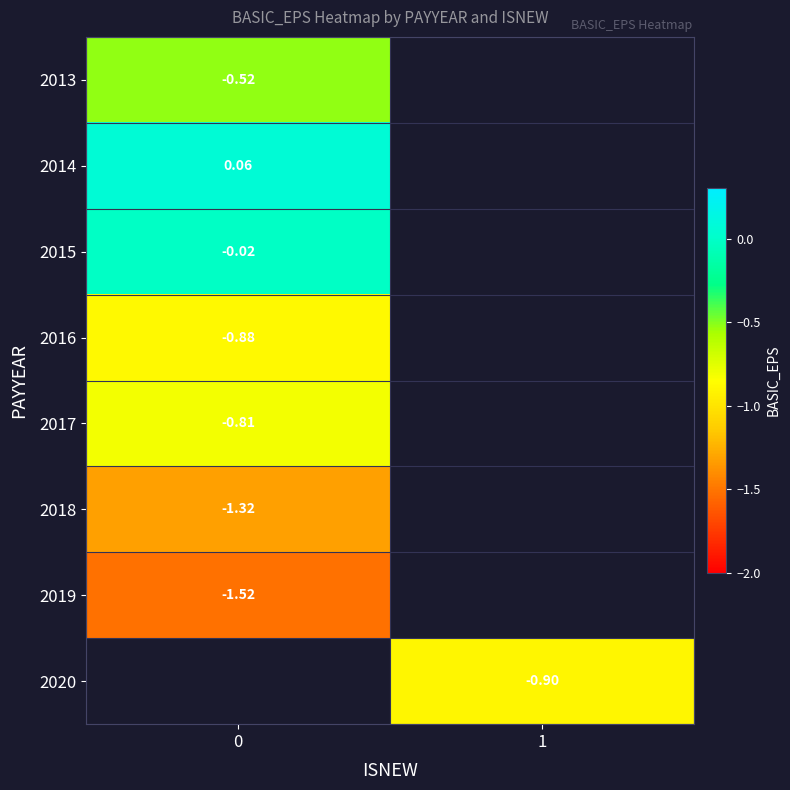

Is it true that 2014 equals 0.1 at 0?

True